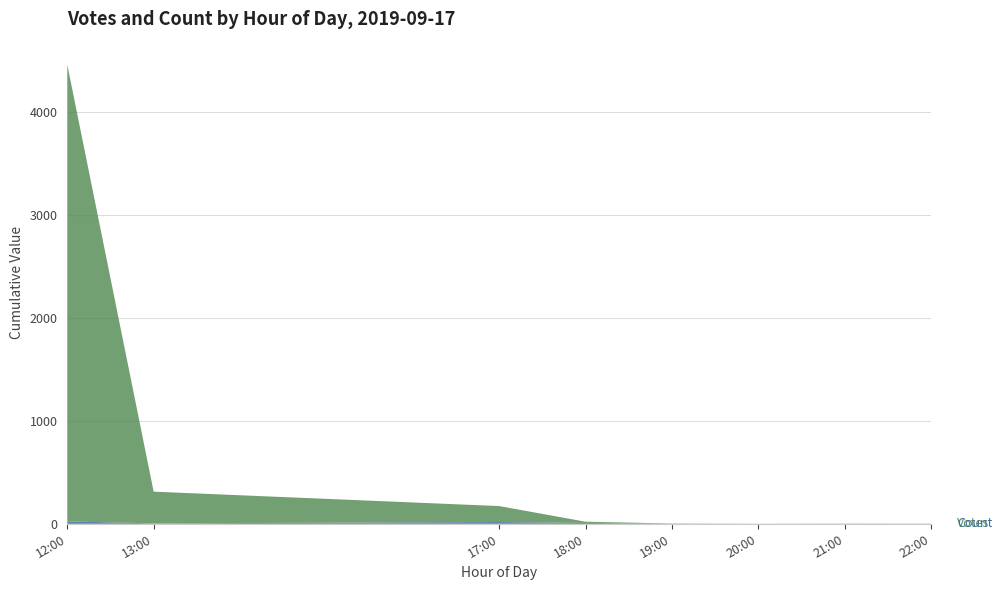

At which category is the sum across all series the highest?

12:00